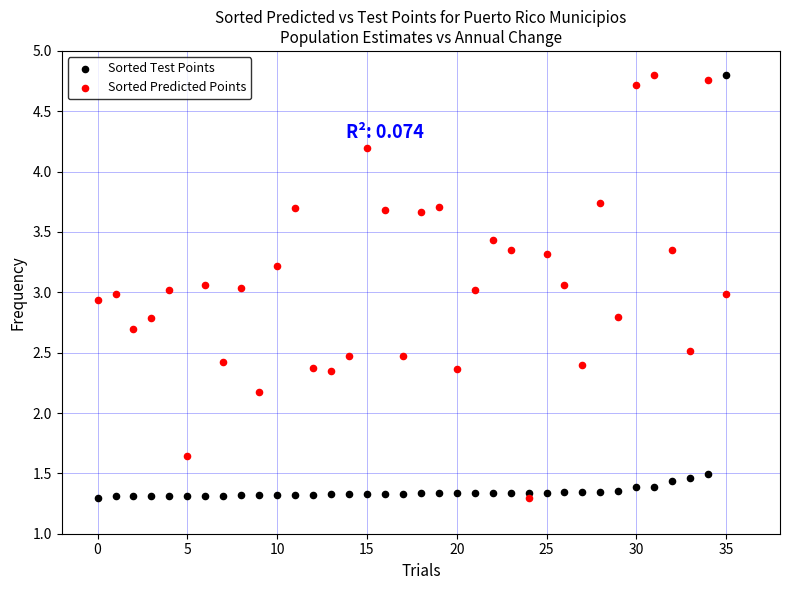

Across all data points, what is the range of Y values (max minus min)?

3.5